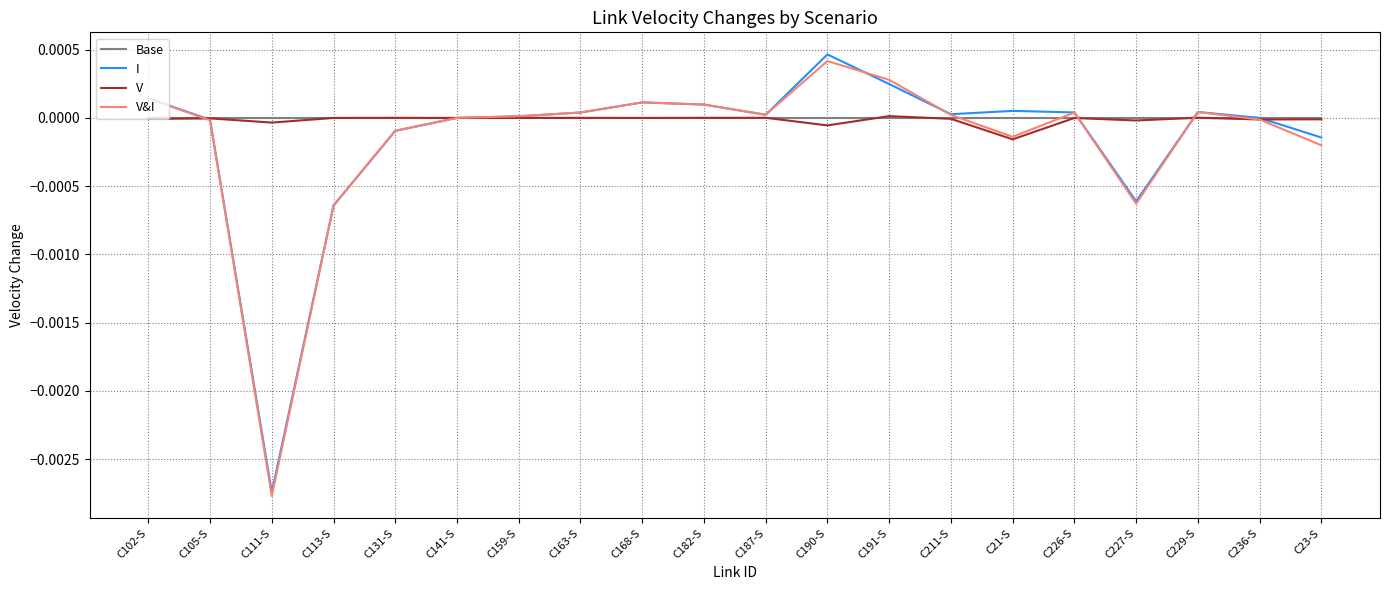

Which category has the highest value across all series?

C190-S